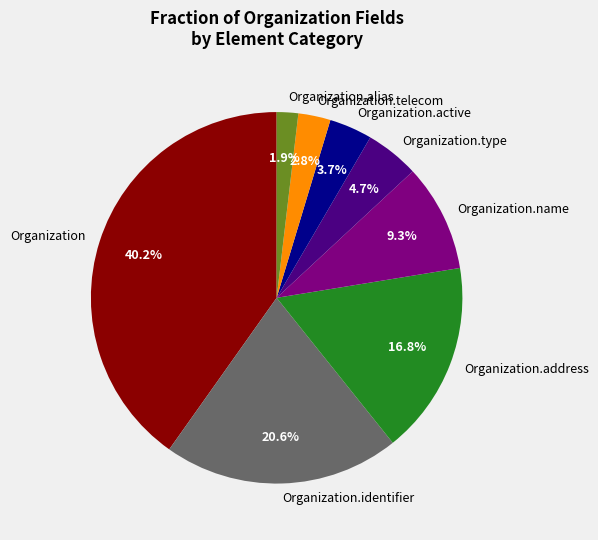

Is there any slice that represents more than half of the pie?

No